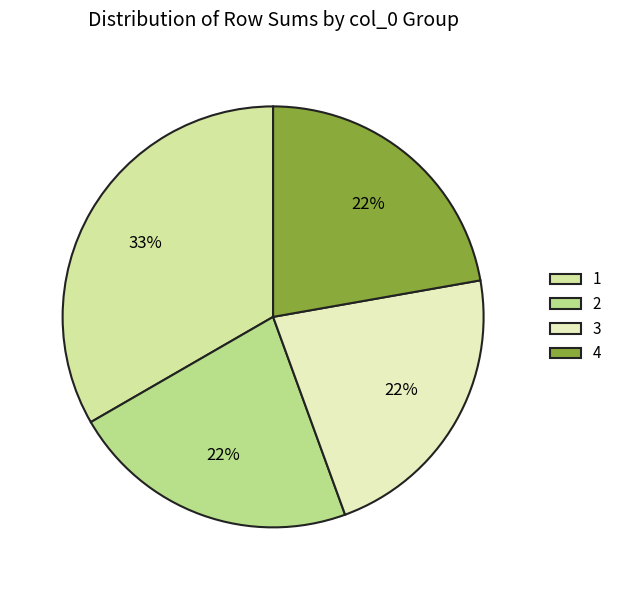

How many slices are in this pie chart?

4